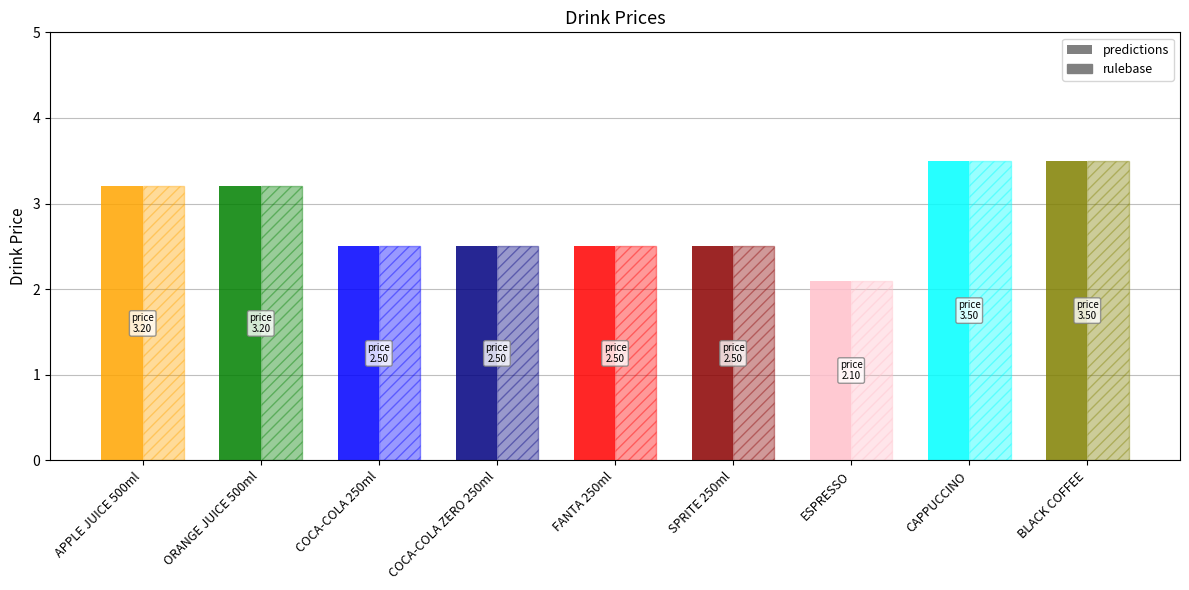

Reading right to left, extract all data points from this chart.

3.5	3.5	2.1	2.5	2.5	2.5	2.5	3.2	3.2